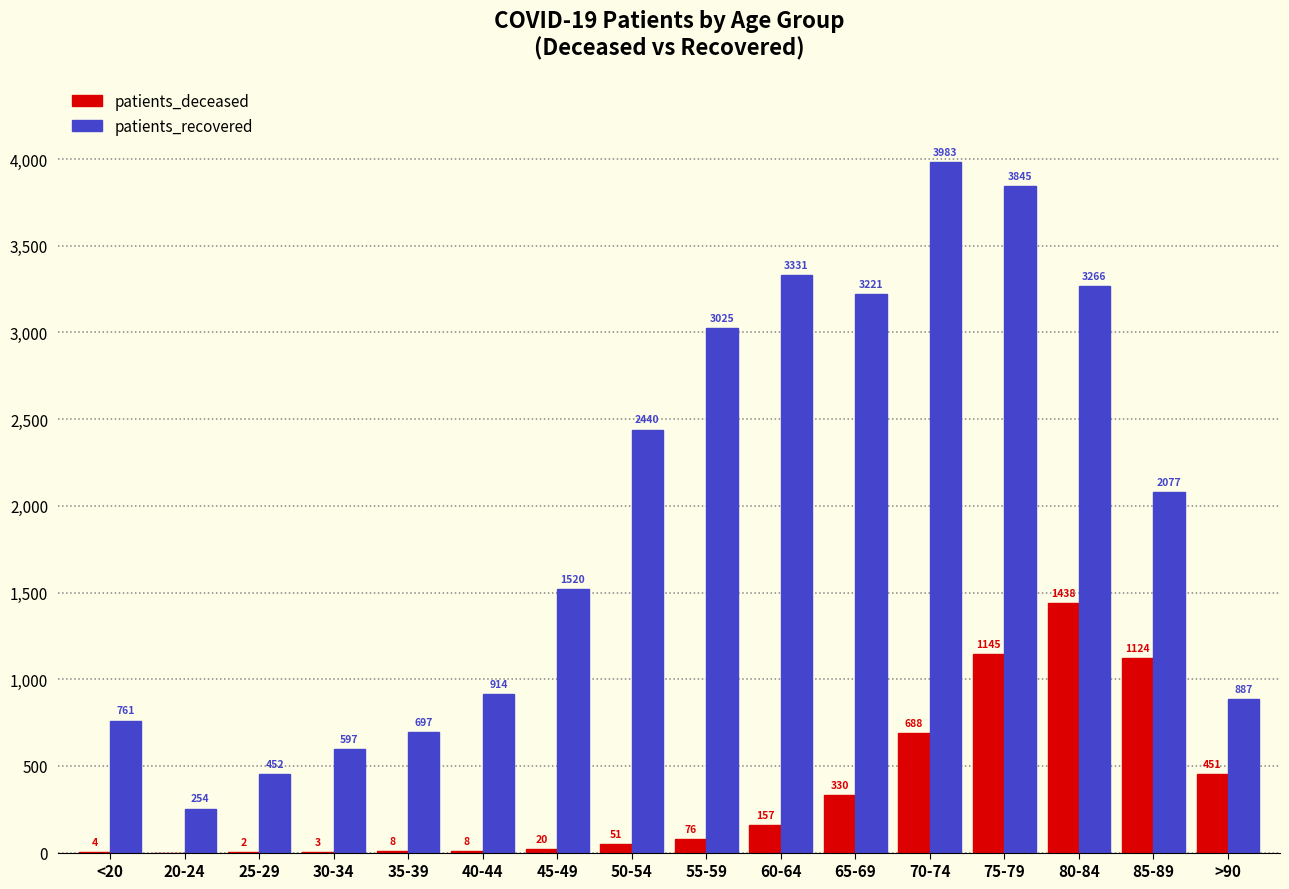

Reading right to left, transcribe all the data shown in this chart.

patients_deceased: 451	1124	1438	1145	688	330	157	76	51	20	8	8	3	2	0	4
patients_recovered: 887	2077	3266	3845	3983	3221	3331	3025	2440	1520	914	697	597	452	254	761